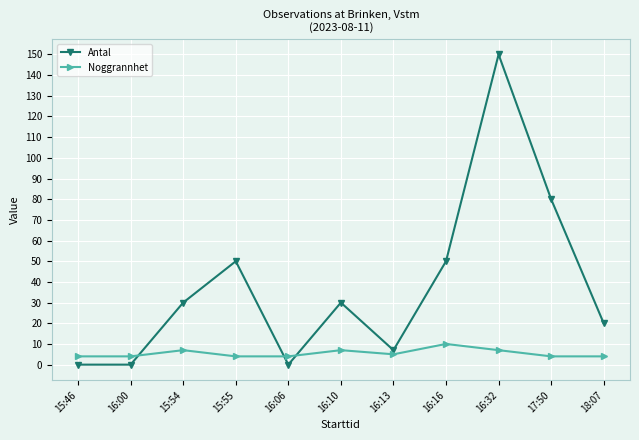

What is the difference between the second highest and second lowest values in the Antal series?

80